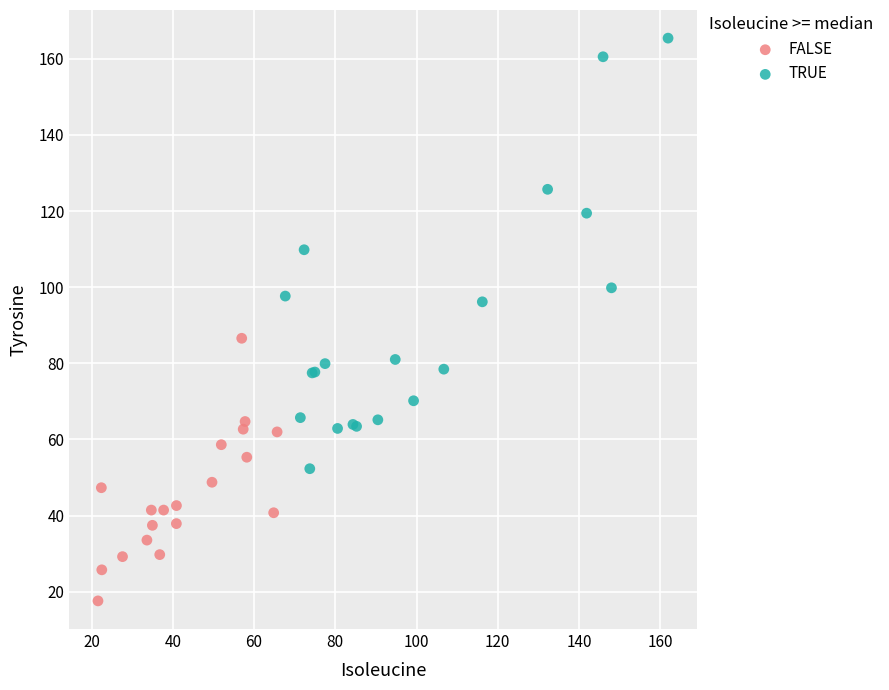

Which series has the largest Y range (max minus min)?

TRUE